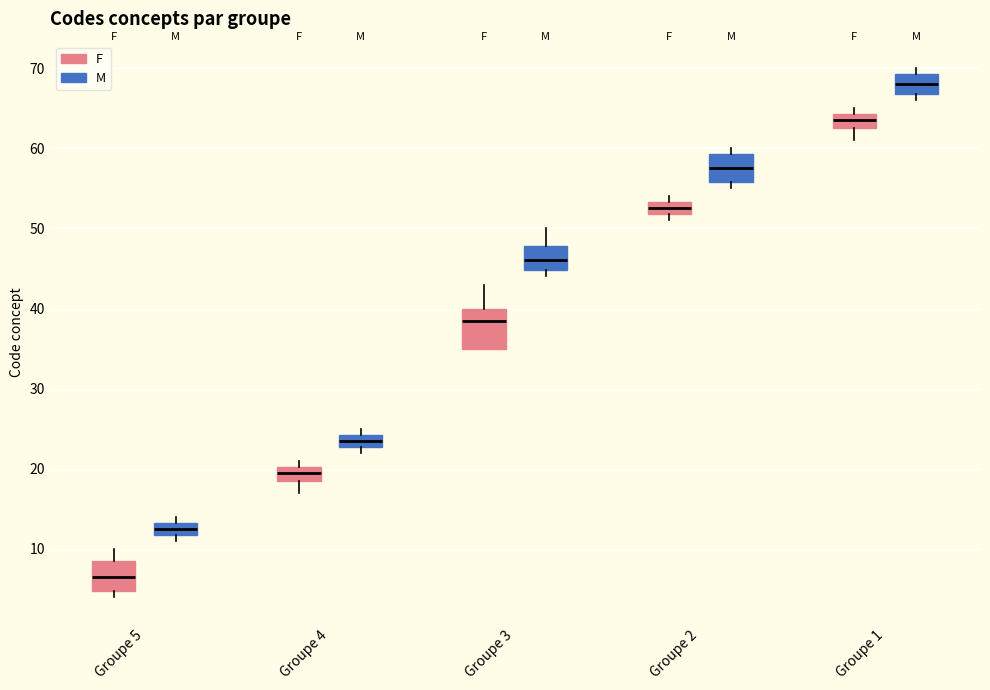

Which box has the lowest median line?

Groupe 5 (F)